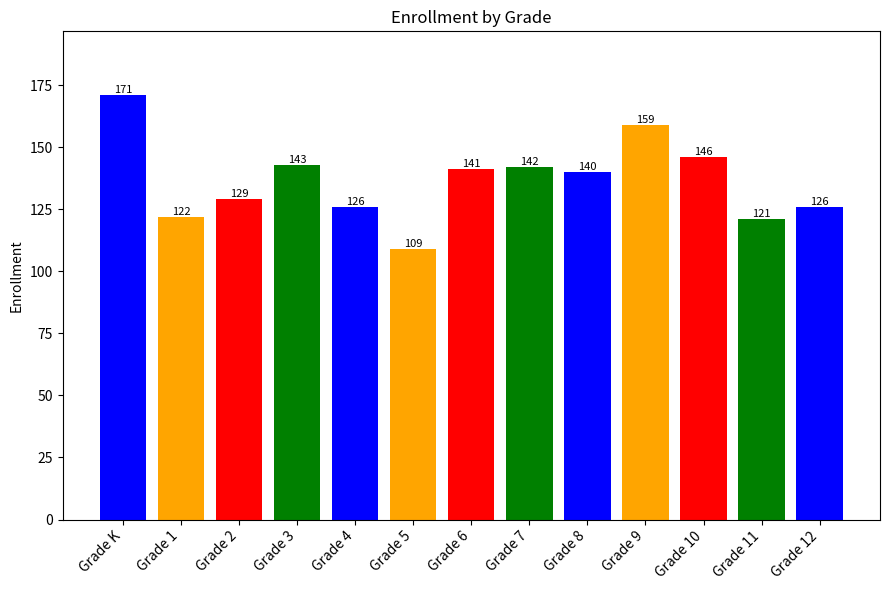

What is the sum of all values?

1775